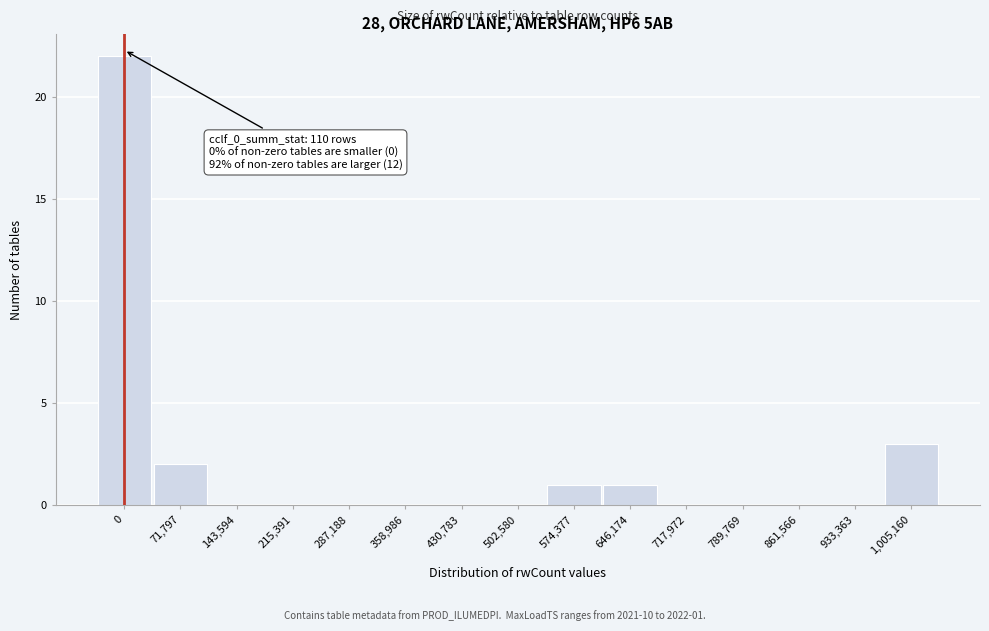

Reading left to right, what are all the values shown in this chart?

0=22	71,797=2	143,594=0	215,391=0	287,188=0	358,986=0	430,783=0	502,580=0	574,377=1	646,174=1	717,972=0	789,769=0	861,566=0	933,363=0	1,005,160=3